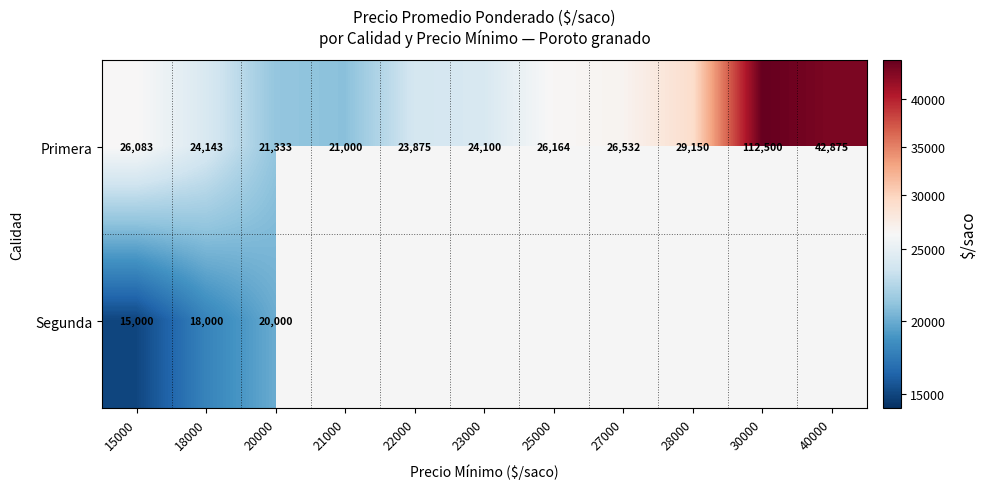

How many data points in Primera are less than 26083?

5